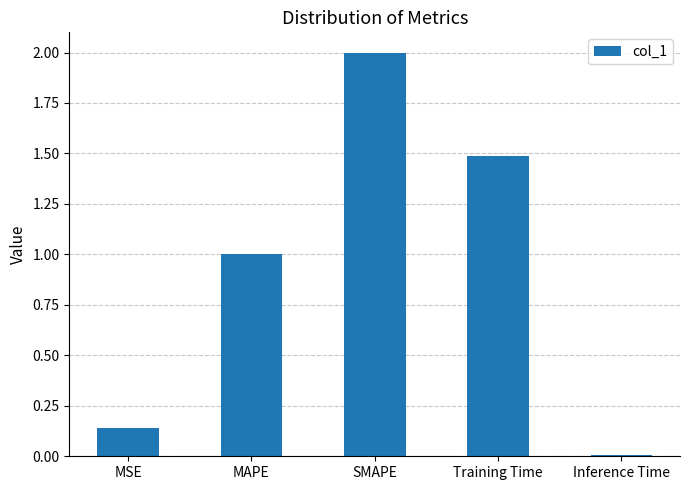

Rank the categories by value from highest to lowest.

SMAPE, Training Time, MAPE, MSE, Inference Time